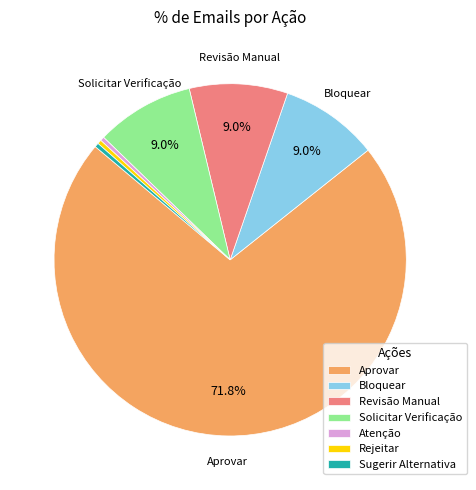

To the nearest percent, what is the average slice percentage?

14%